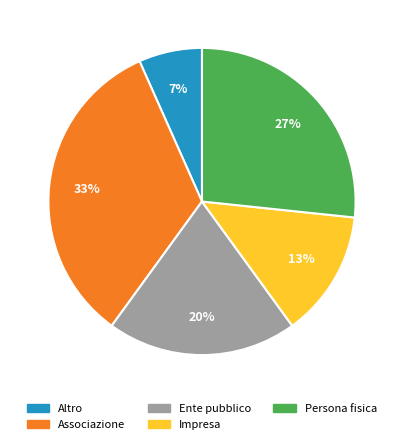

Between Persona fisica and Impresa, which is larger?

Persona fisica